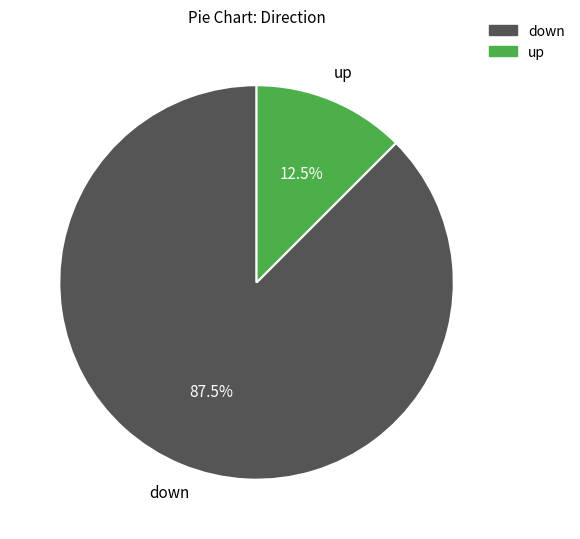

To the nearest percent, what is the difference between the largest and smallest slice percentages?

75%